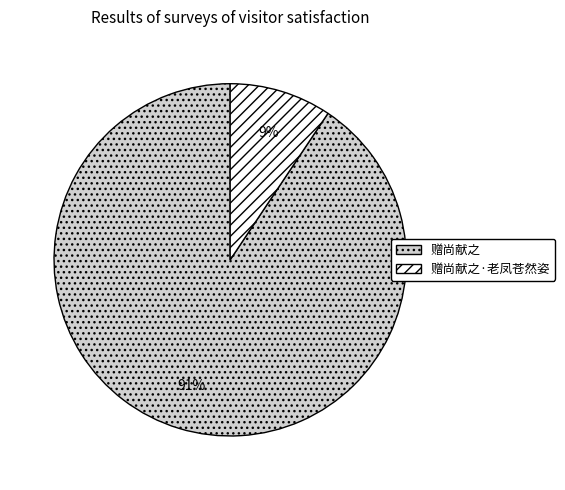

Is 赠尚献之 the majority of the pie?

Yes